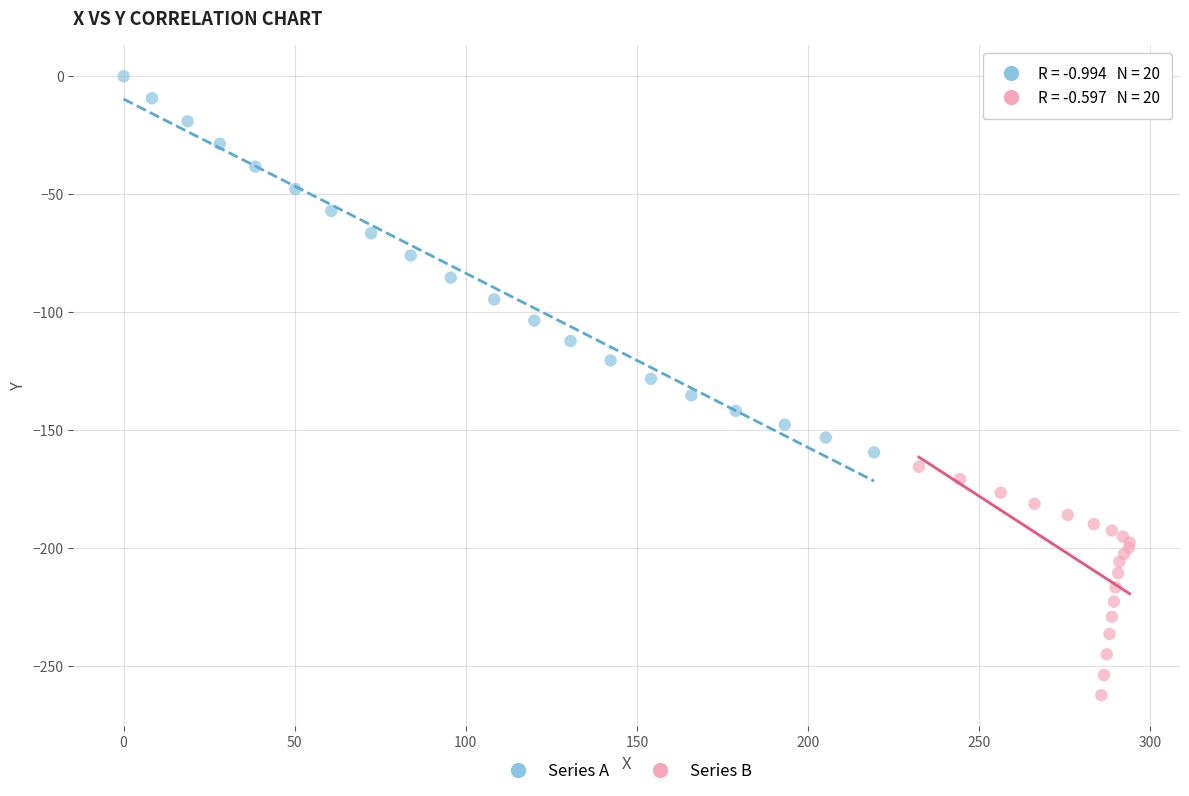

Which series reaches the maximum Y coordinate?

Series A